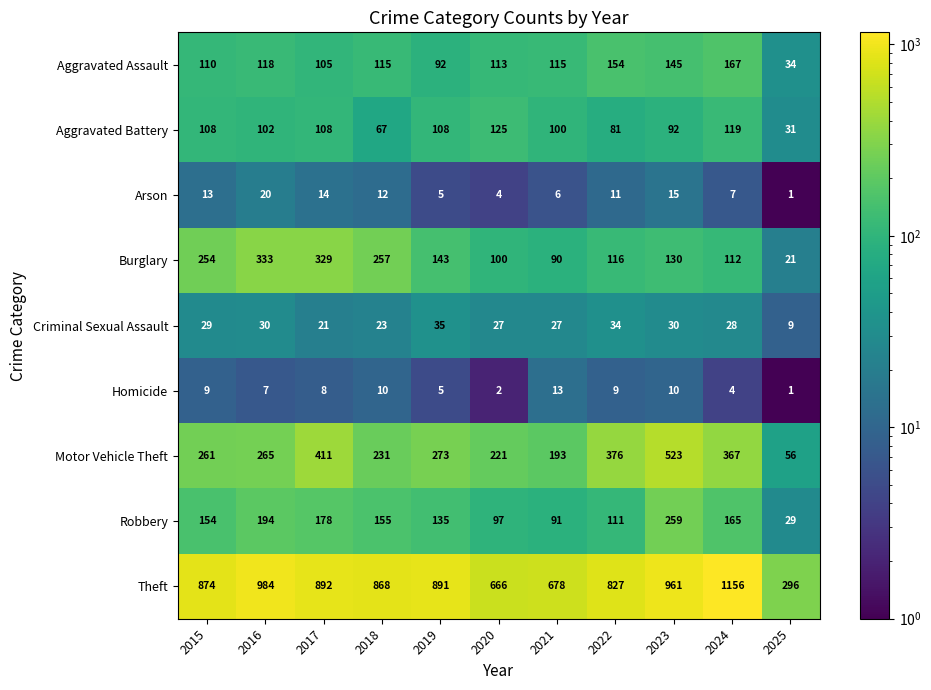

Rank the series at 2021 from highest to lowest value.

Theft, Motor Vehicle Theft, Aggravated Assault, Aggravated Battery, Robbery, Burglary, Criminal Sexual Assault, Homicide, Arson